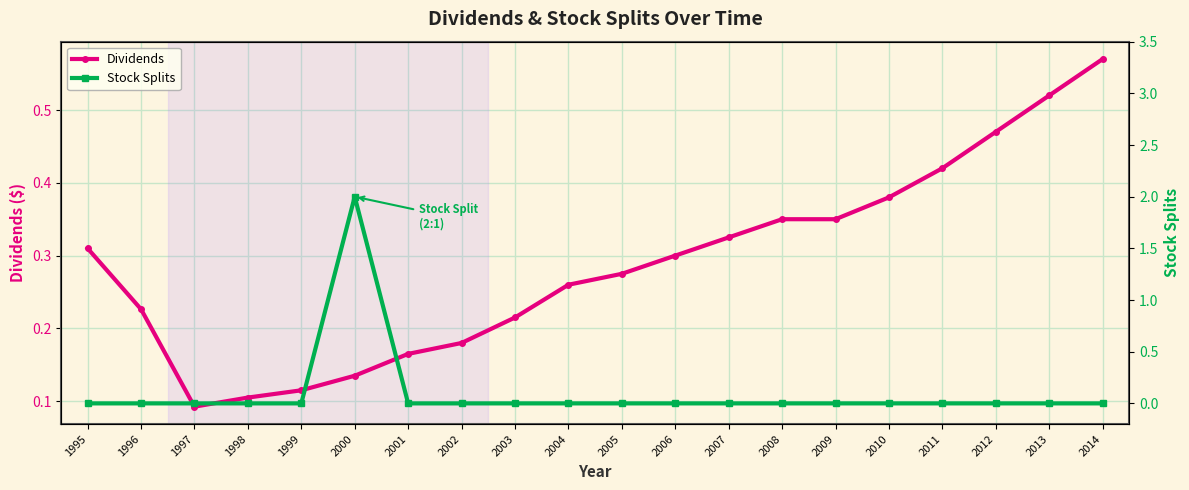

What is the difference between the Dividends values at 2003 and 1995?

0.1